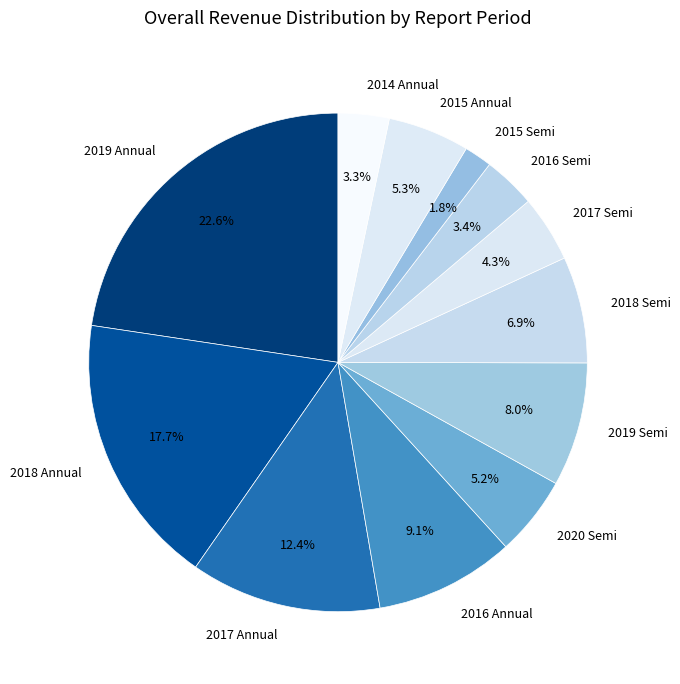

Do 2018 Annual and 2019 Annual together represent more than half of the pie?

No